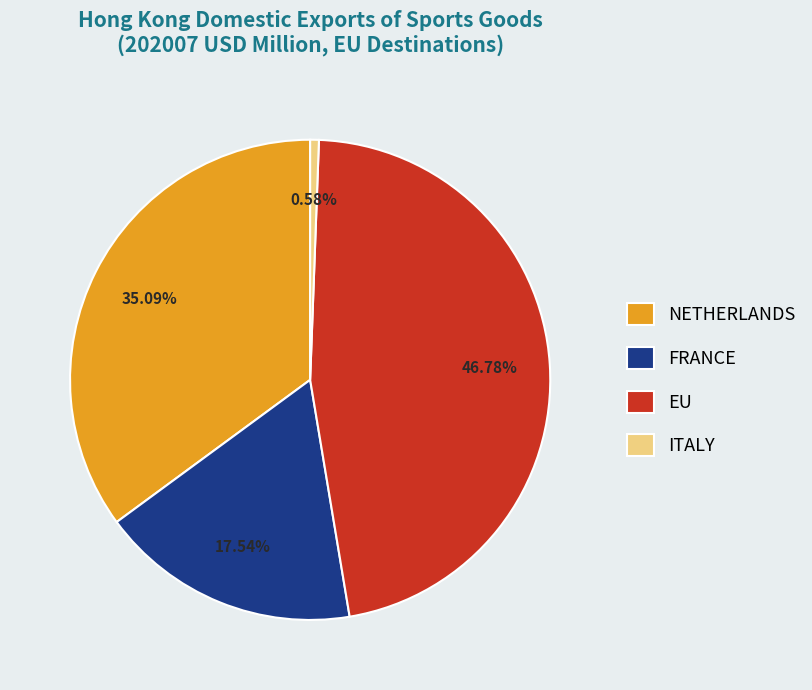

Does FRANCE account for over 50% of the chart?

No